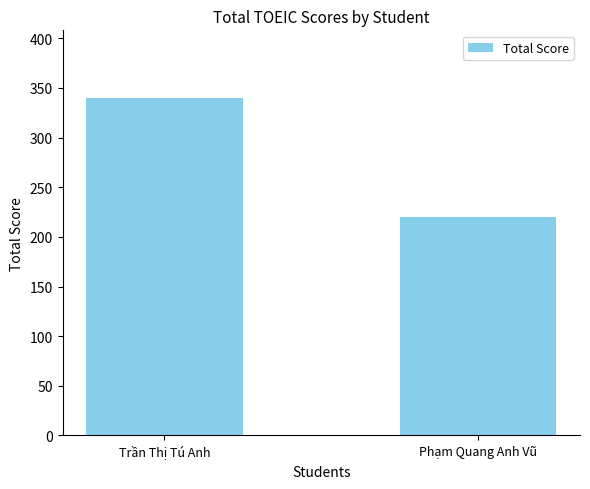

What is the average value?

280